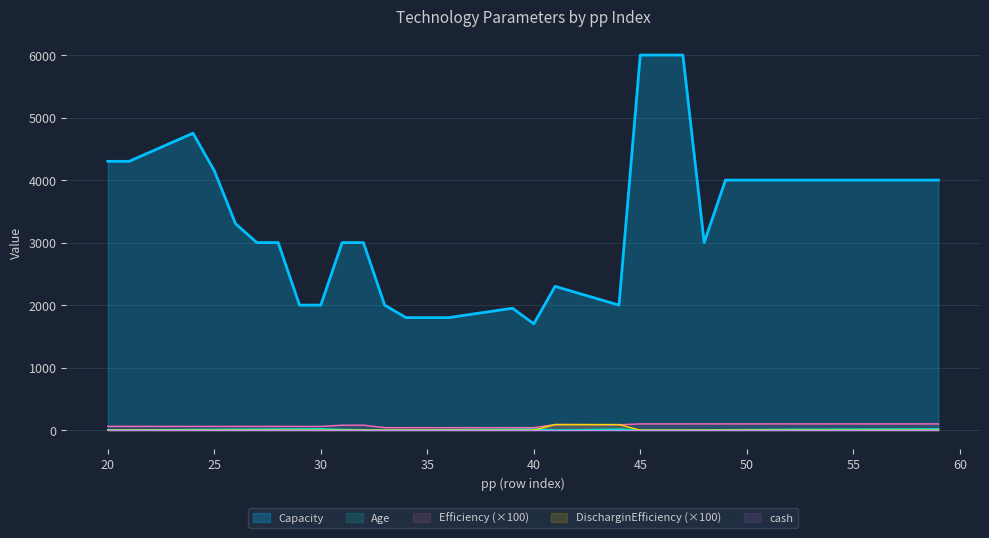

The DischarginEfficiency series shows 0.0 at 32. True or false?

True